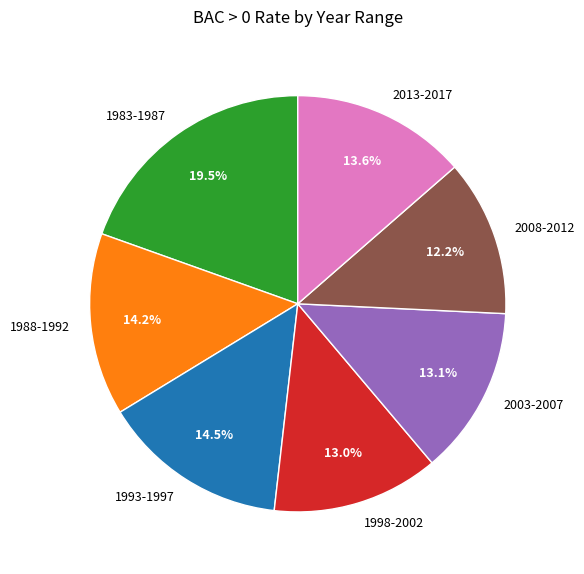

Does 1988-1992 account for over 50% of the chart?

No